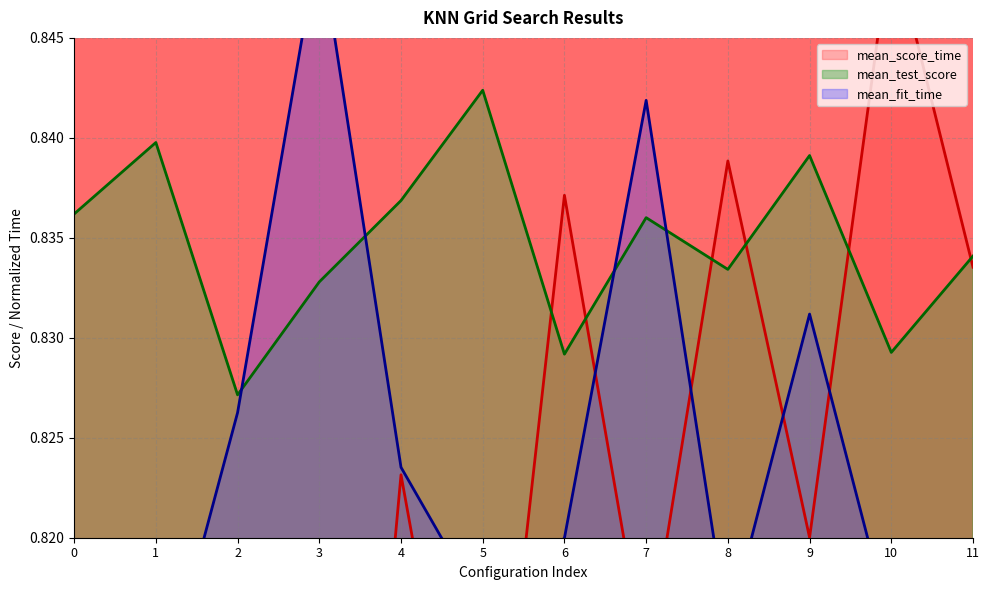

After their last crossing, which series has the higher values: mean_test_score or mean_score_time?

mean_test_score